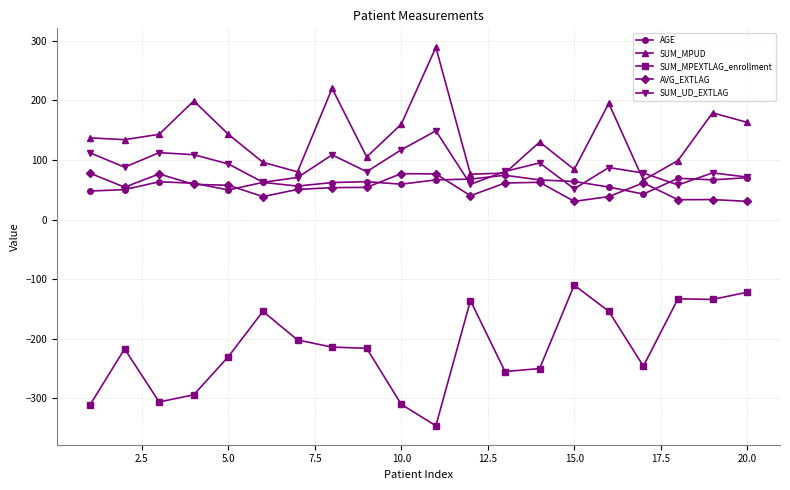

What is the greatest value displayed?

289.0